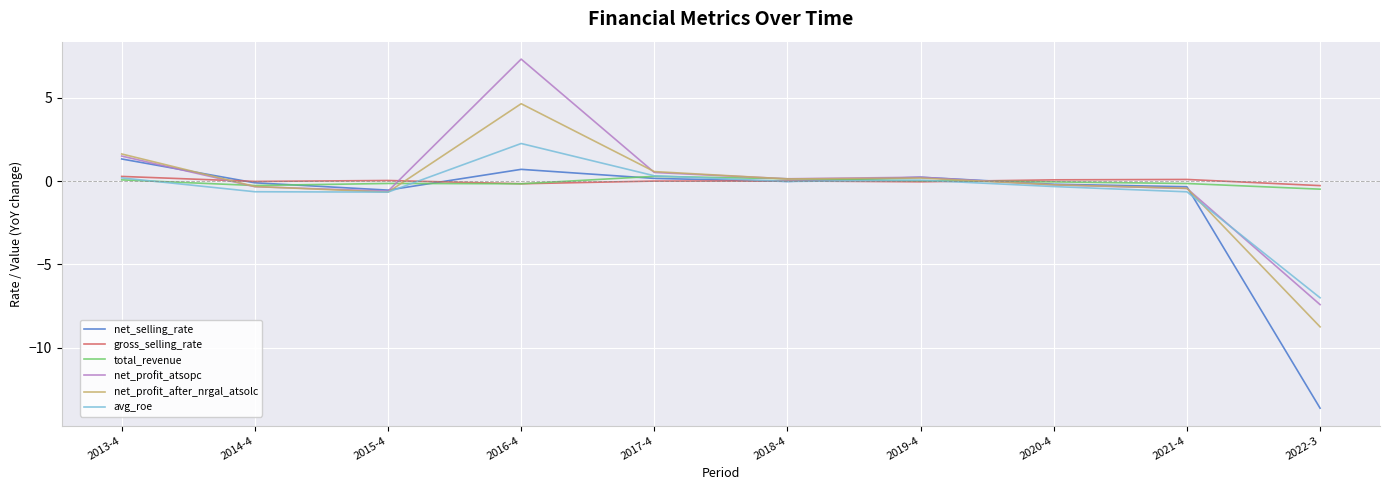

Is the value of total_revenue at 2020-4 greater than the value of net_profit_after_nrgal_atsolc at 2014-4?

Yes